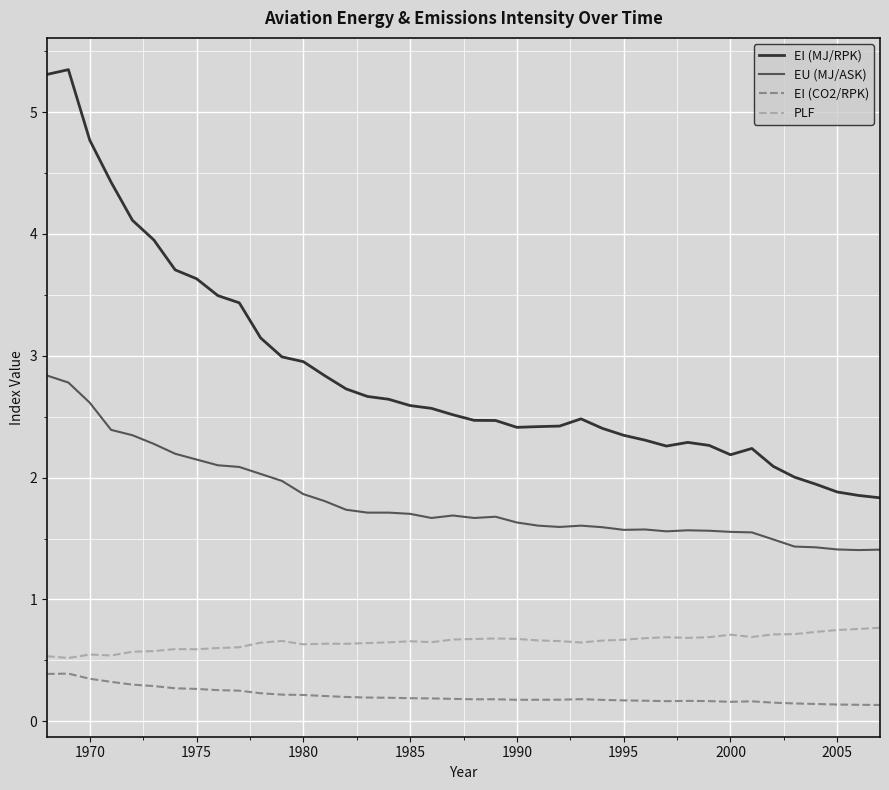

What are all the series names shown in the legend?

EI (MJ/RPK), EU (MJ/ASK), EI (CO2/RPK), PLF